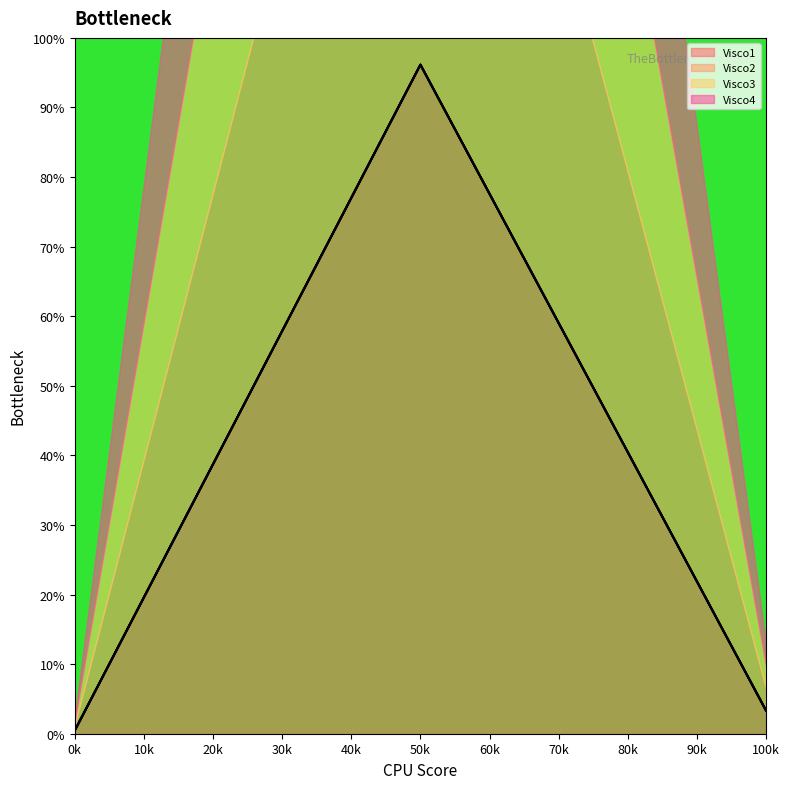

At which label does Visco1 reach its peak?

50k